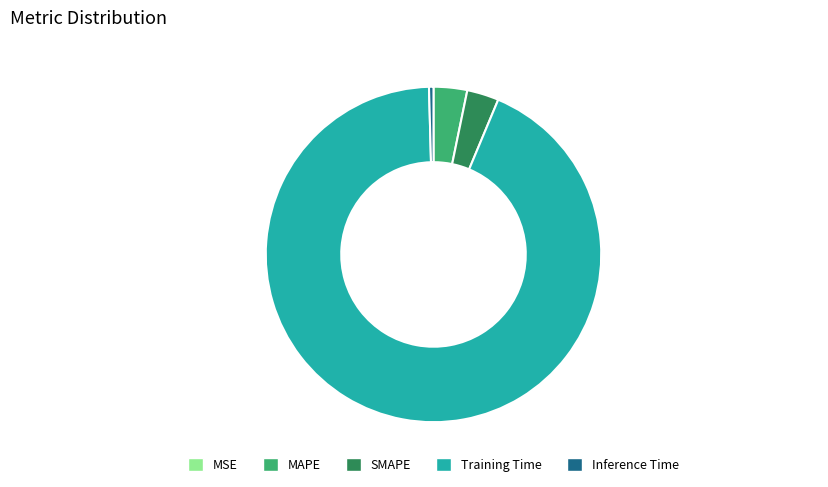

Is it true that Training Time is 99% of the pie?

False